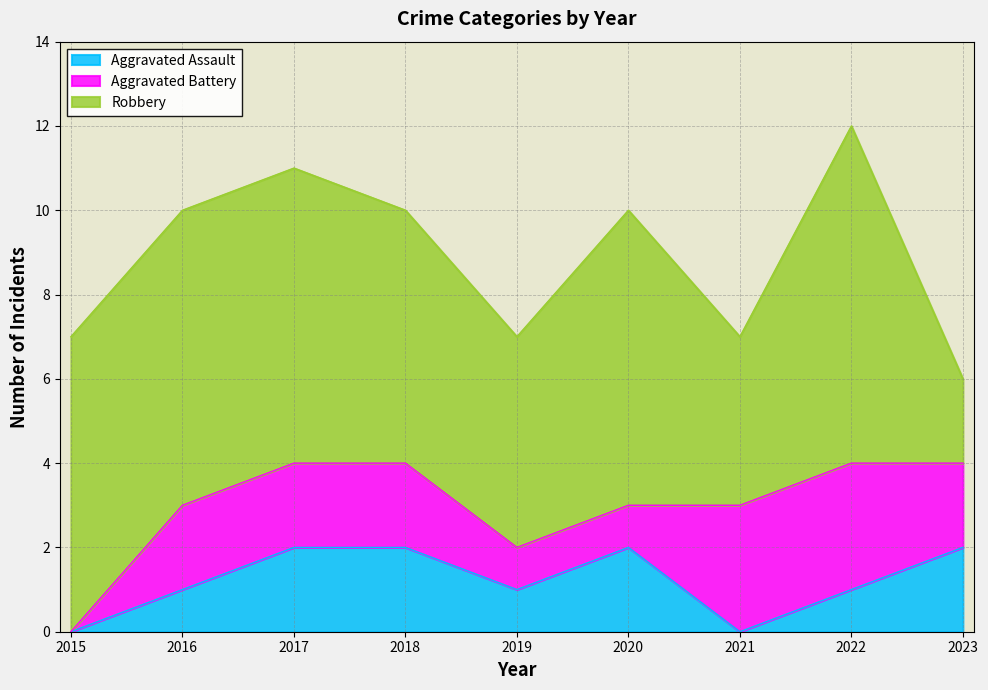

Which series has the largest total across all categories?

Robbery